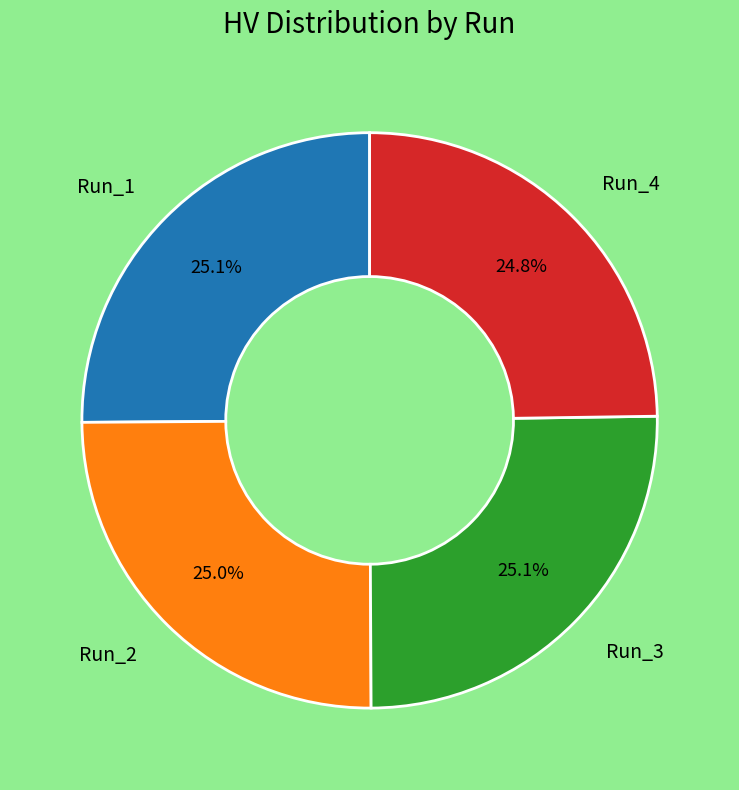

Does any single category account for the majority?

No